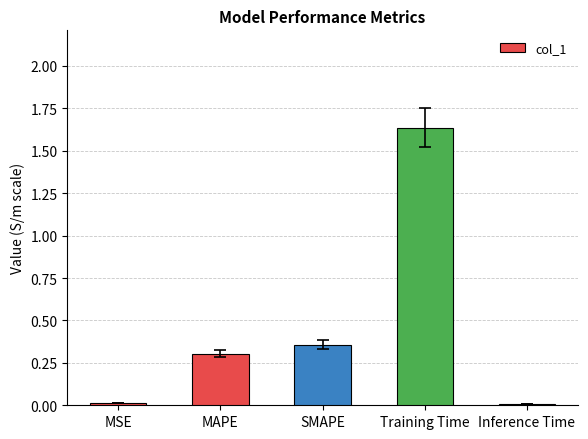

What is the difference between the second highest and second lowest values?

0.3